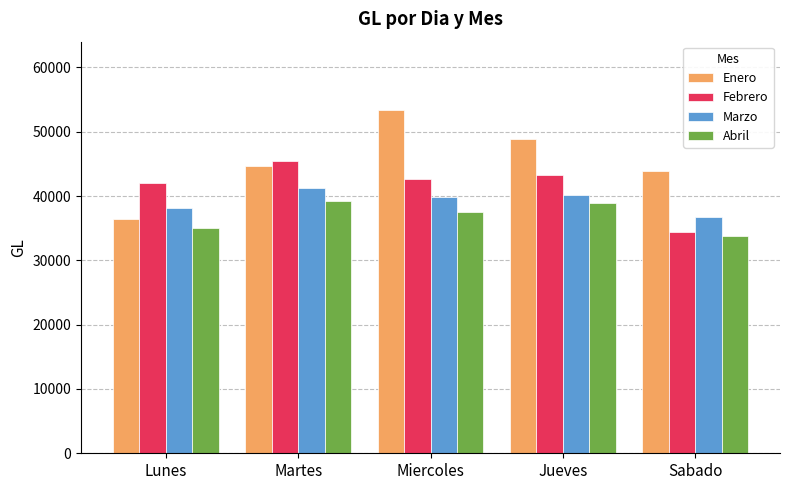

What is the label of the 3rd bar from the left?

Miercoles